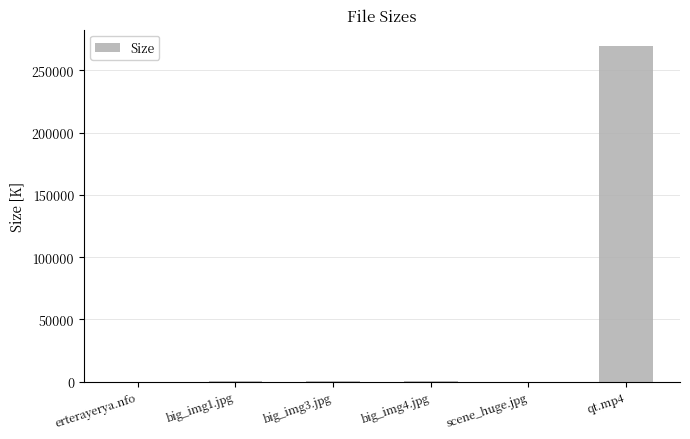

At which category does the chart reach its peak across all series?

qt.mp4